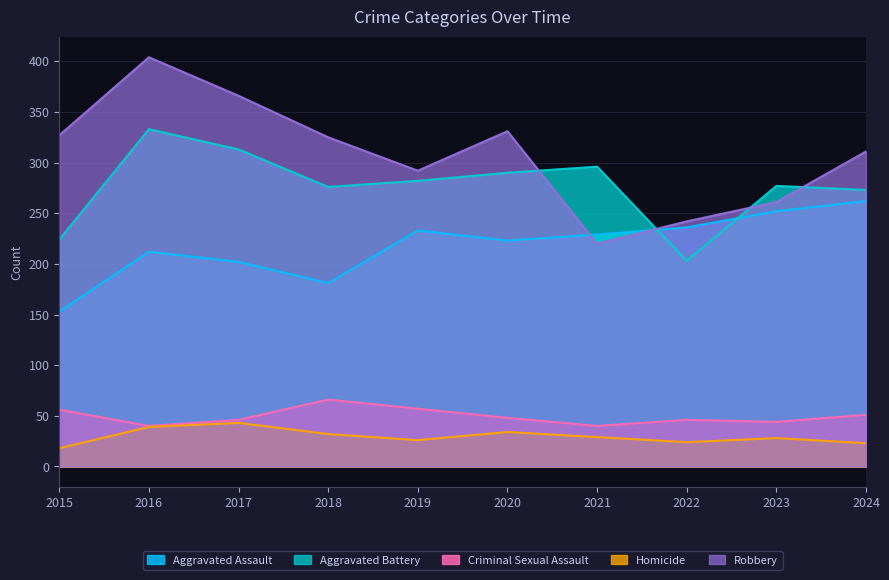

How many distinct data groups are displayed?

5